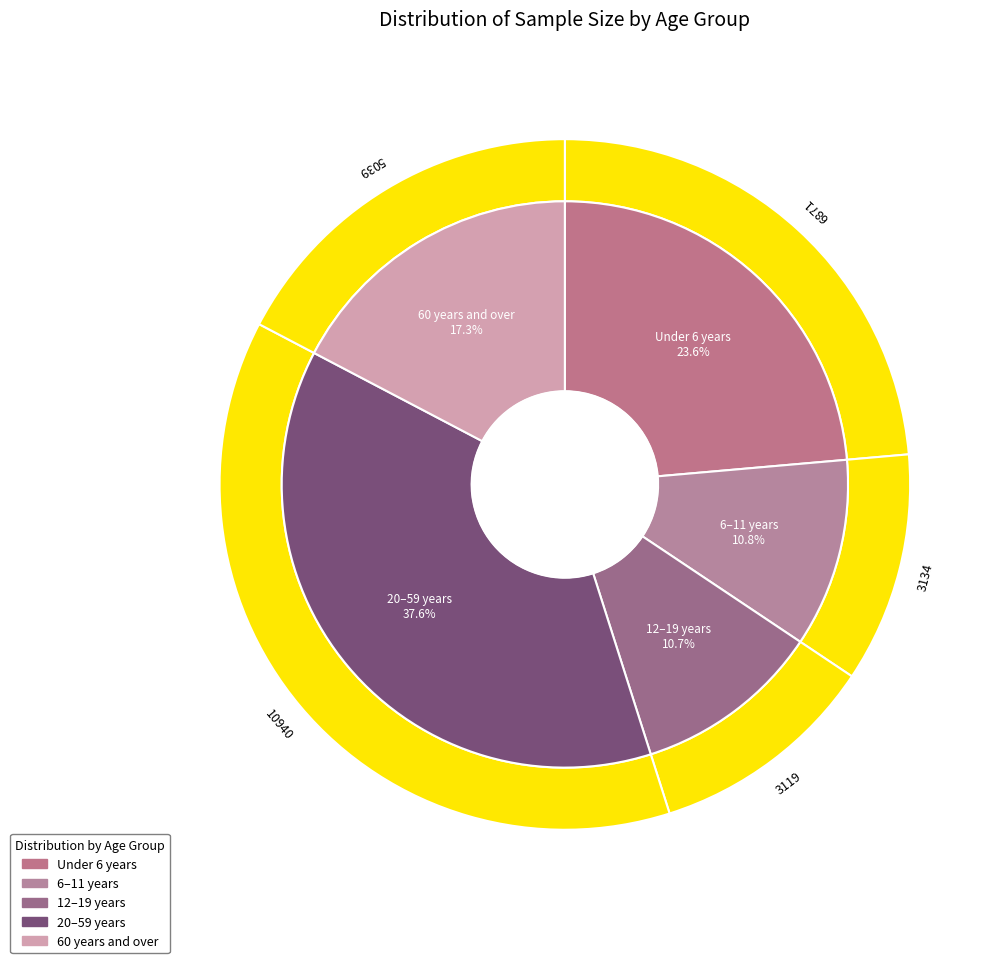

How many slices are in this pie chart?

5